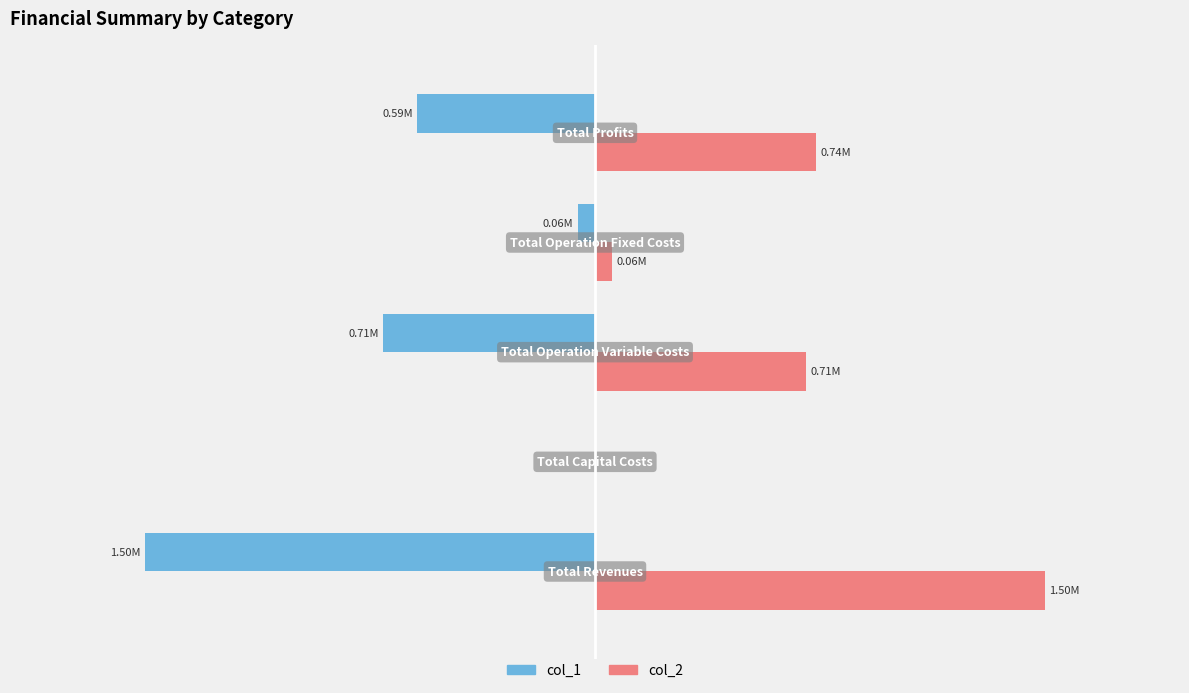

What are all the series names shown in the legend?

col_1, col_2